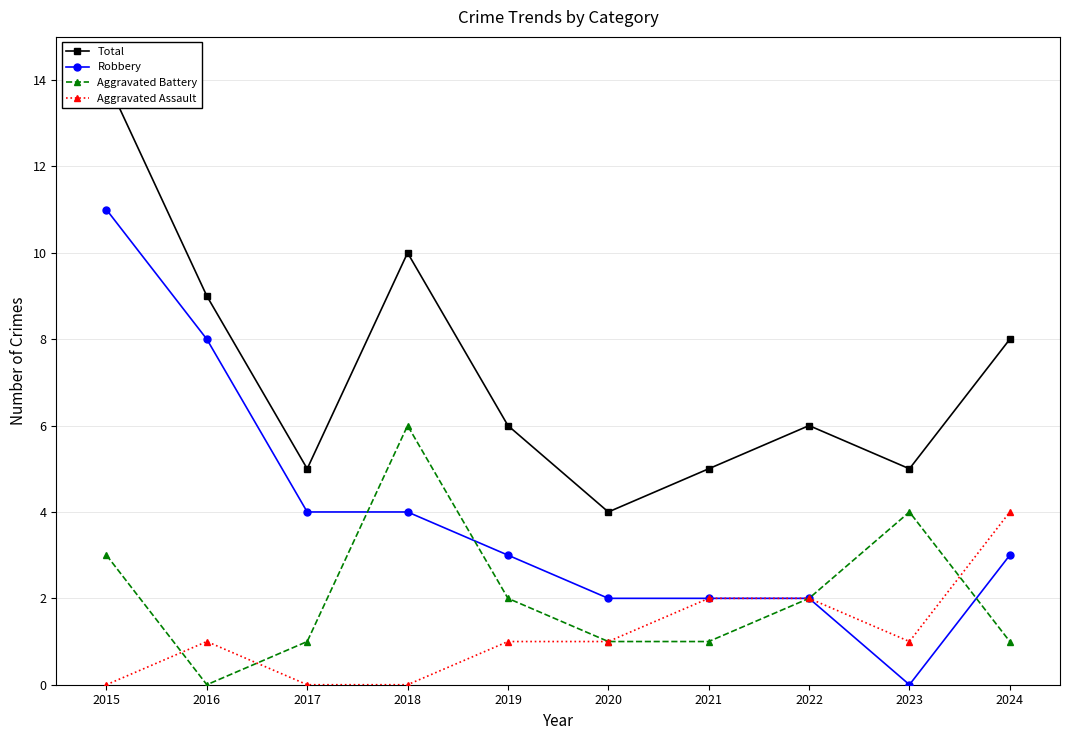

The Total series shows 2 at 2017. True or false?

False